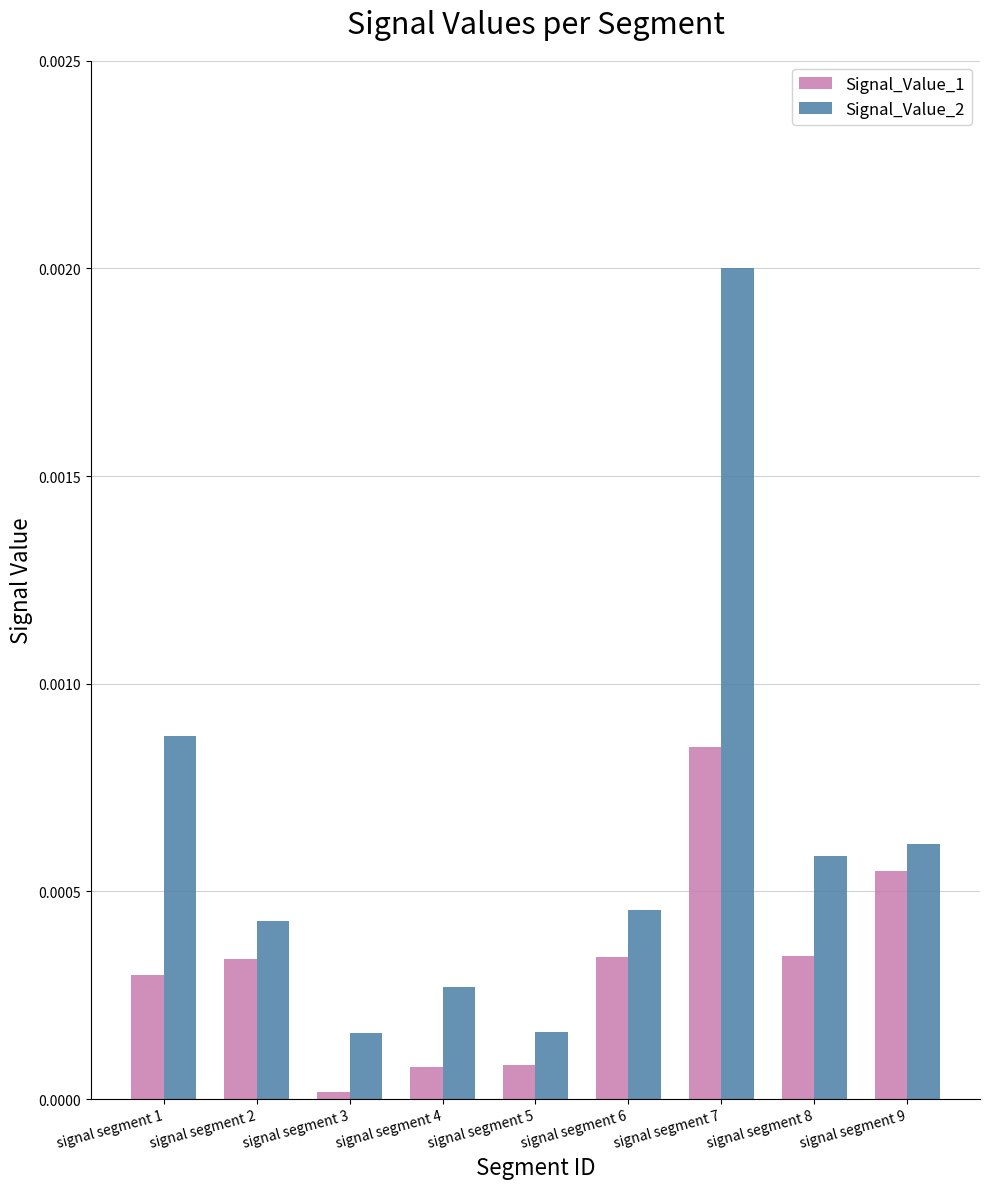

At signal segment 1, list the series in order from largest to smallest.

Signal_Value_2, Signal_Value_1